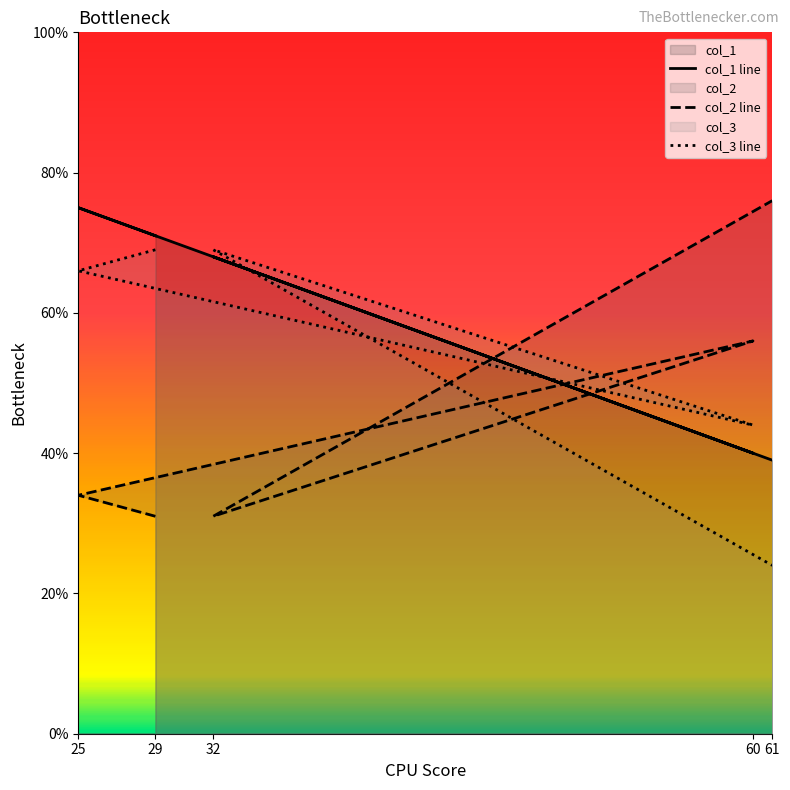

Between 32 and 29, which is larger?

29